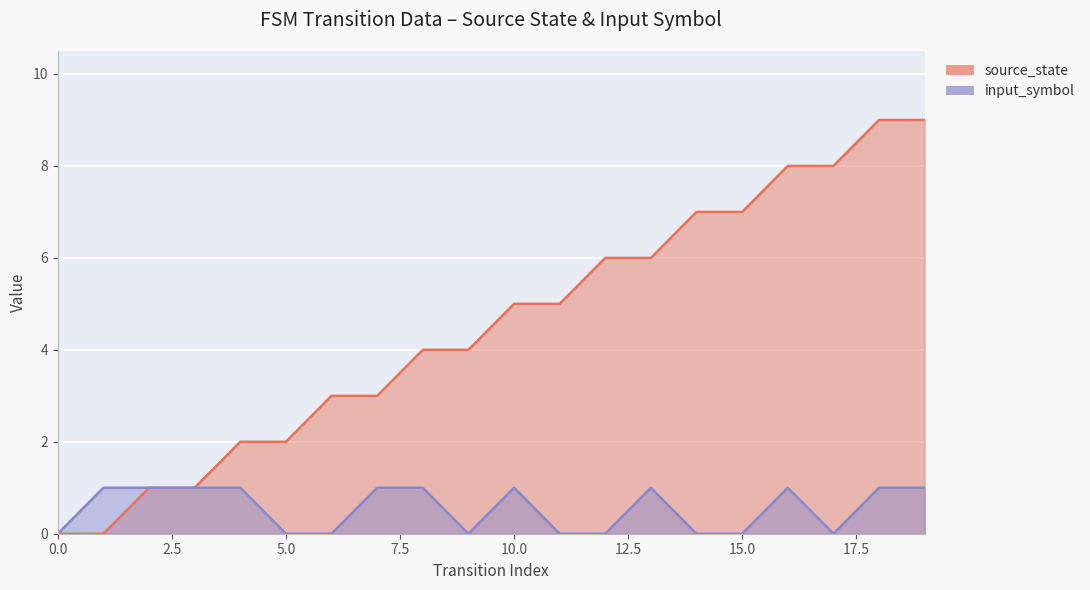

True or false: input_symbol has more than 0 points higher than both neighbors.

True